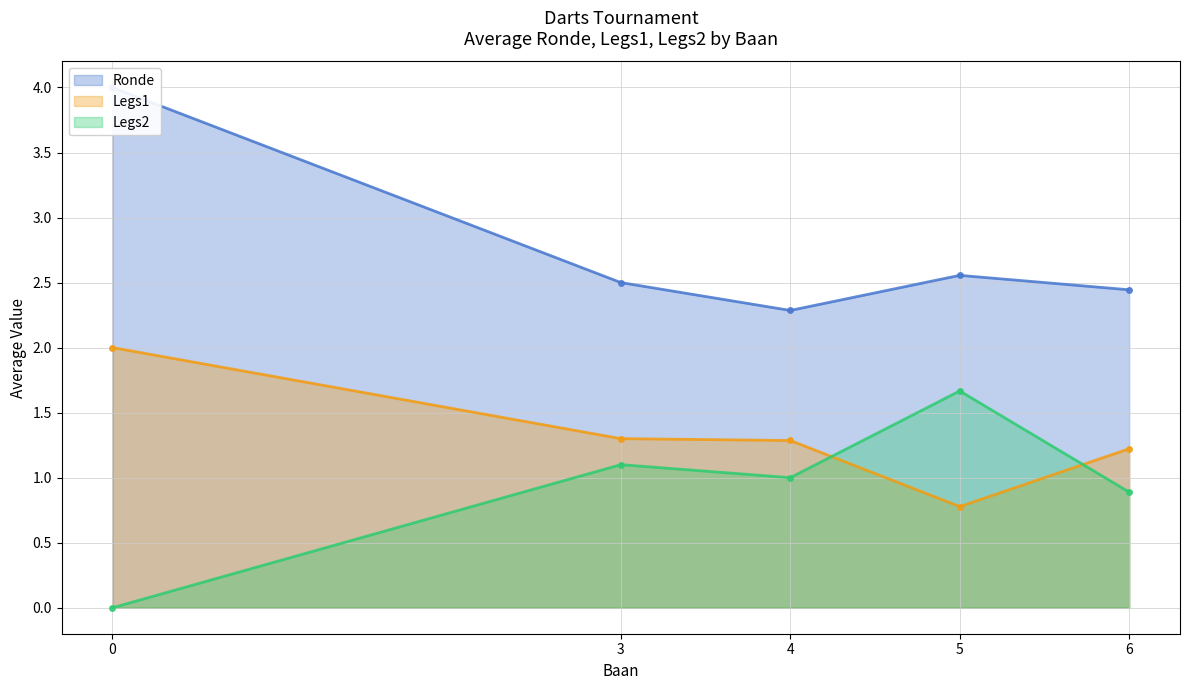

What is the value of the Legs2 point at the 5th from the left?

0.9